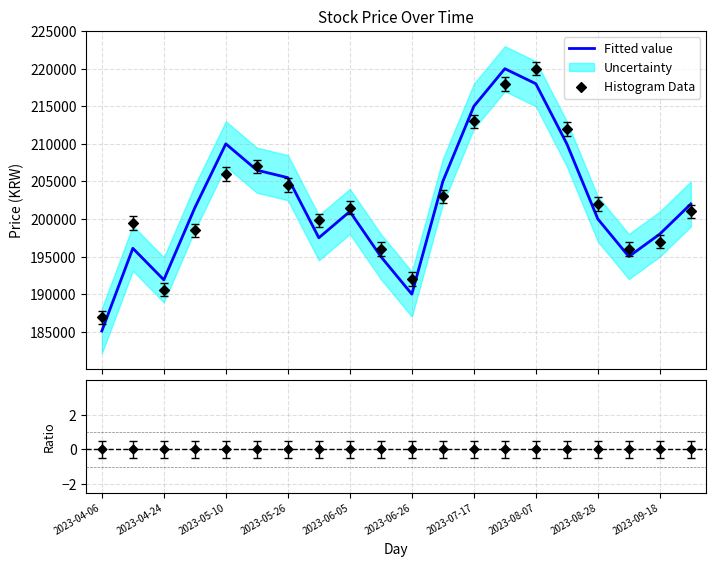

Which series contains the highest Y value?

Fitted value